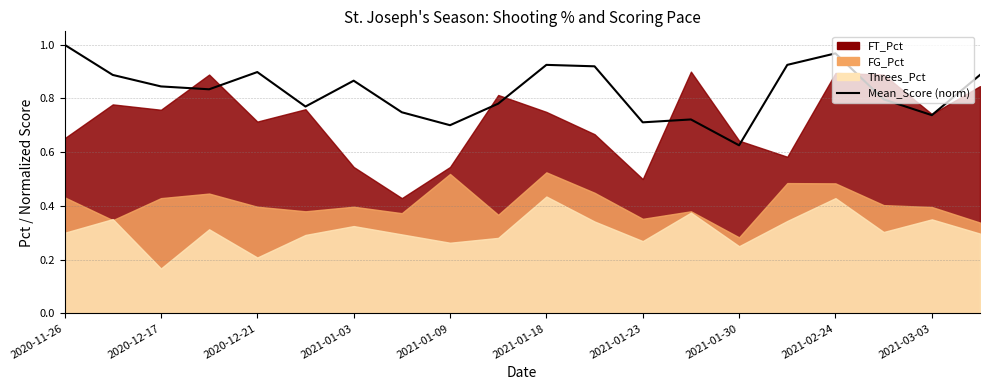

List the labels in order of value, largest first.

2020-11-26, 16, 10, 15, 11, 2021-01-09, 2020-12-17, 19, 2021-01-23, 2020-12-21, 2021-01-03, 17, 2021-03-03, 2021-01-18, 2021-01-30, 18, 13, 12, 2021-02-24, 14